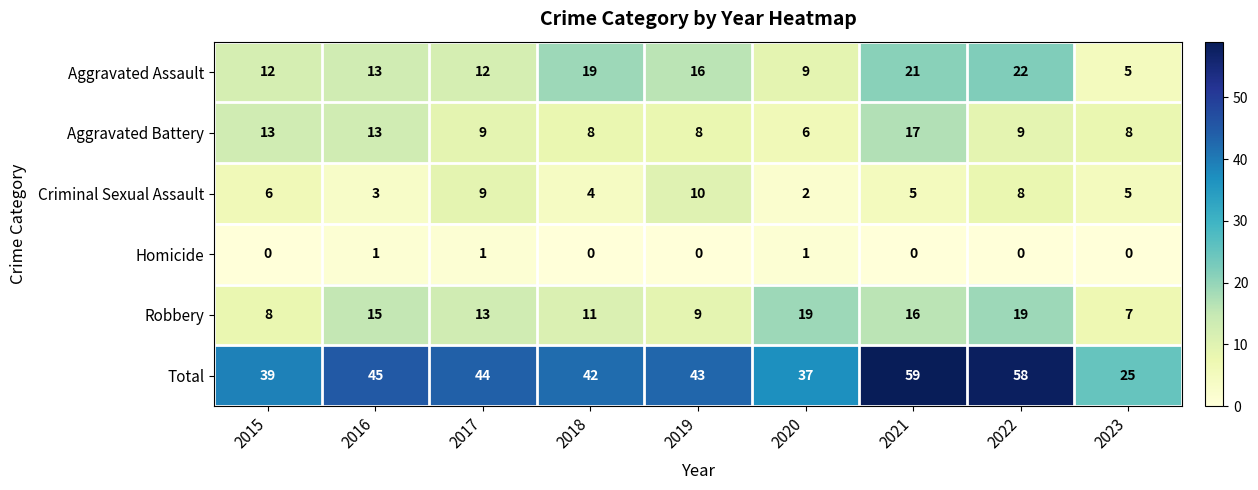

How many Criminal Sexual Assault values are between 4 and 8?

5